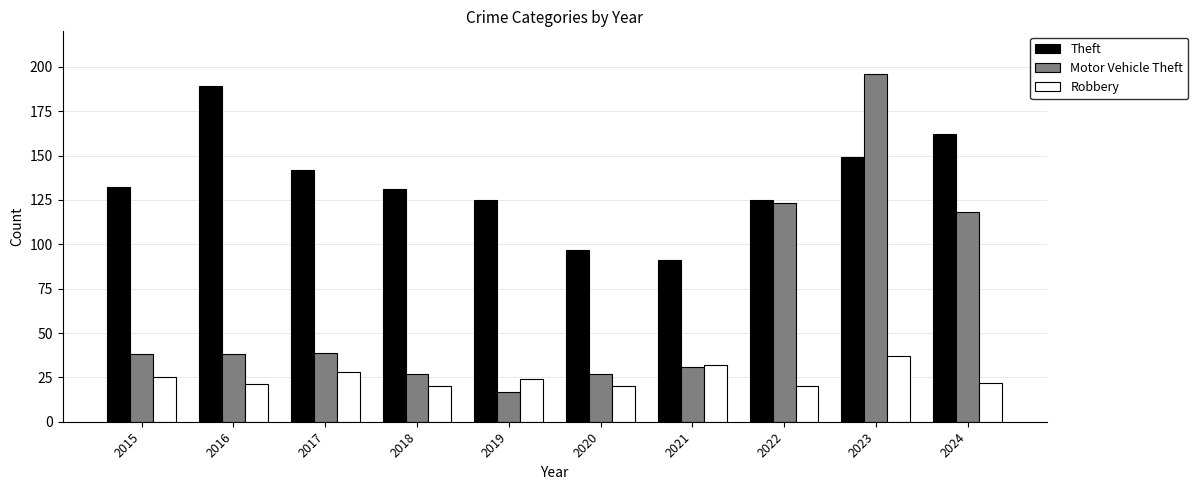

List the series in order of their overall mean, highest first.

Theft, Motor Vehicle Theft, Robbery